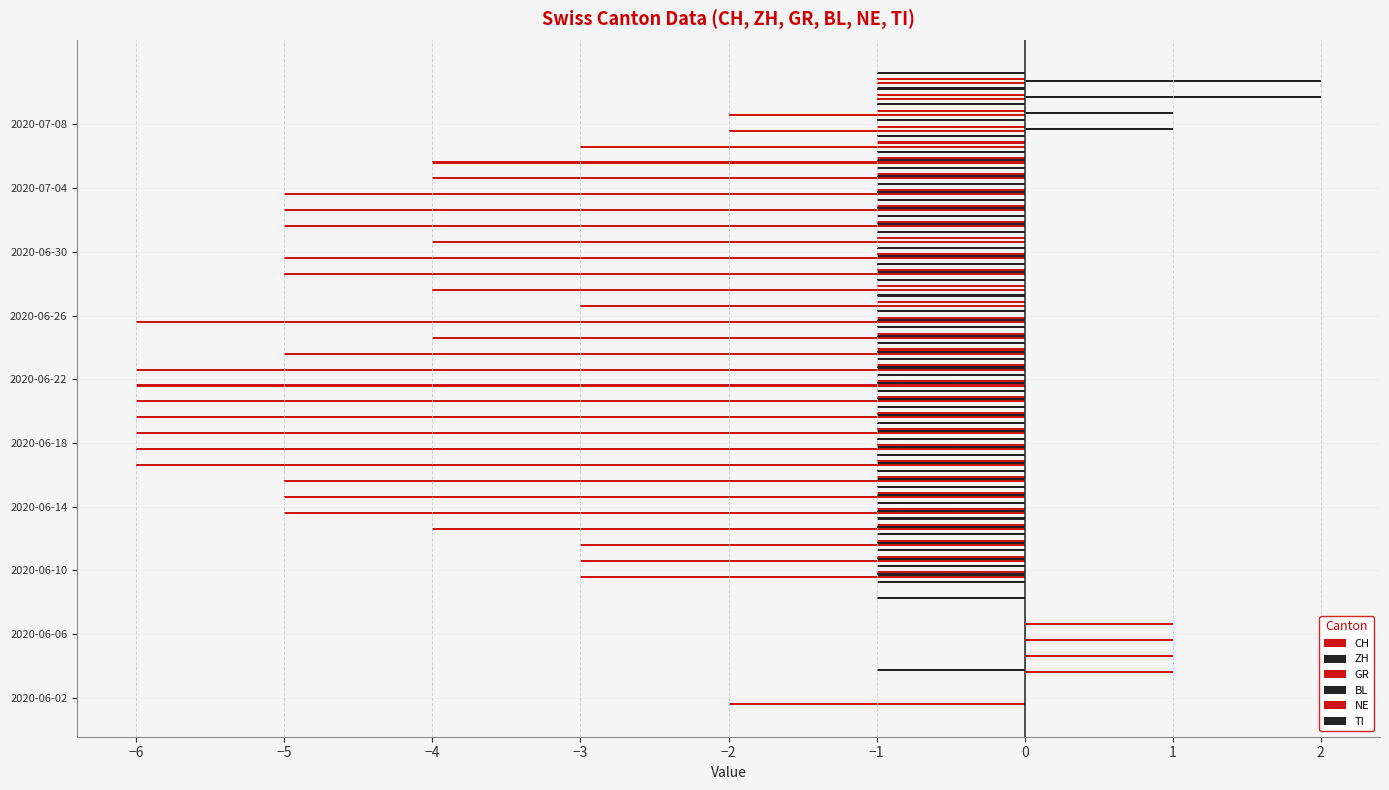

Which series has the largest total across all categories?

BL